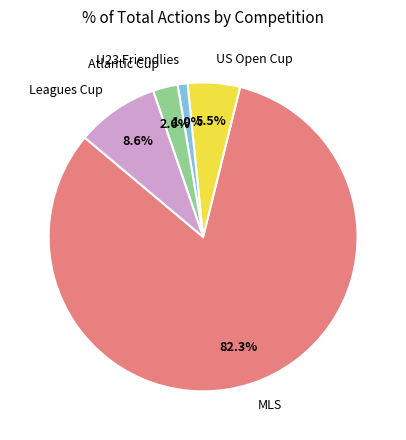

Which category accounts for the majority?

MLS